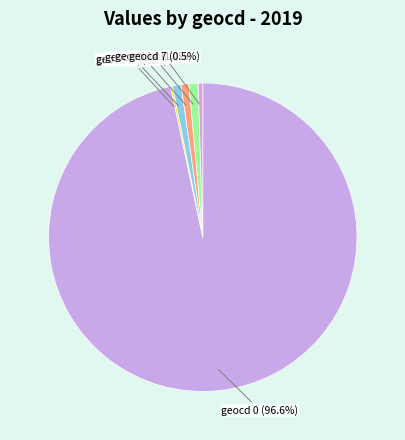

How many slices are in this pie chart?

6